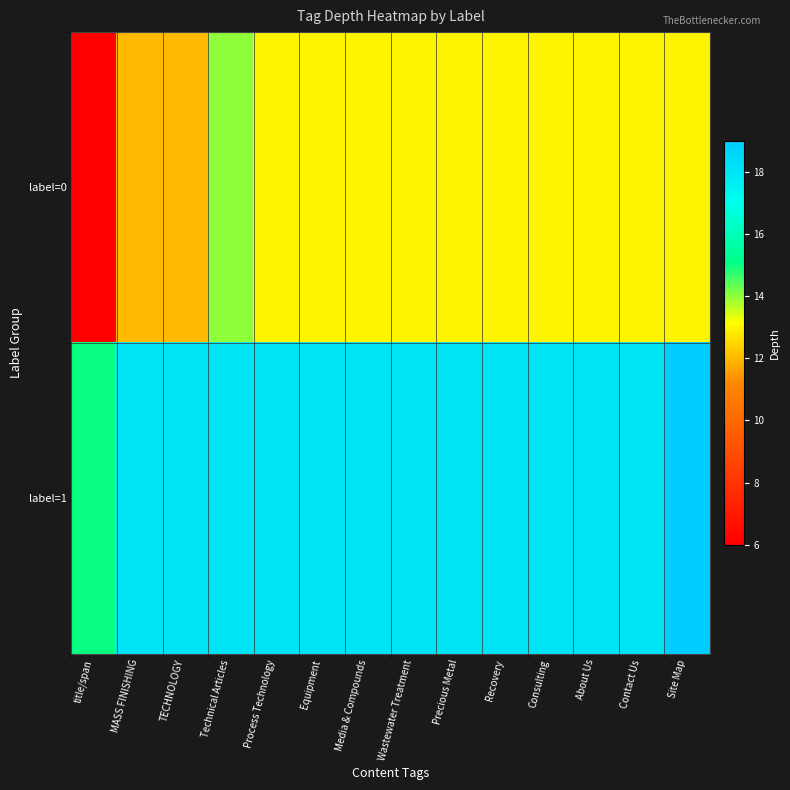

What is the total value across all series at title/span?

21